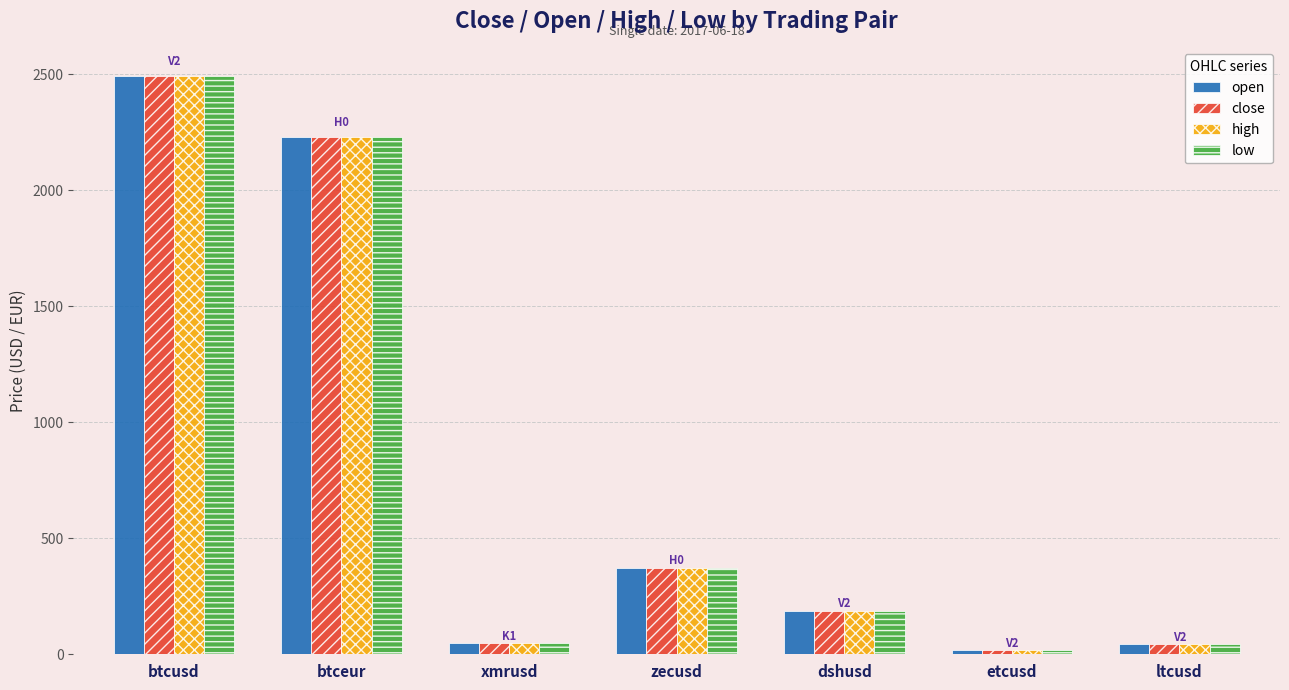

The close series shows 2491.4 at btcusd. True or false?

True